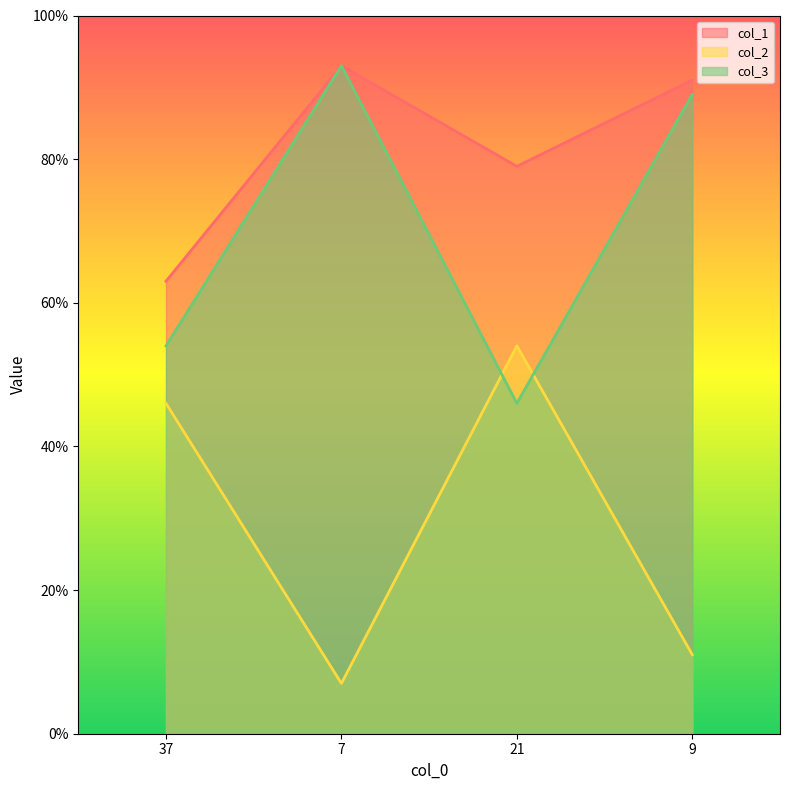

What is the total value across all series at 21?

179